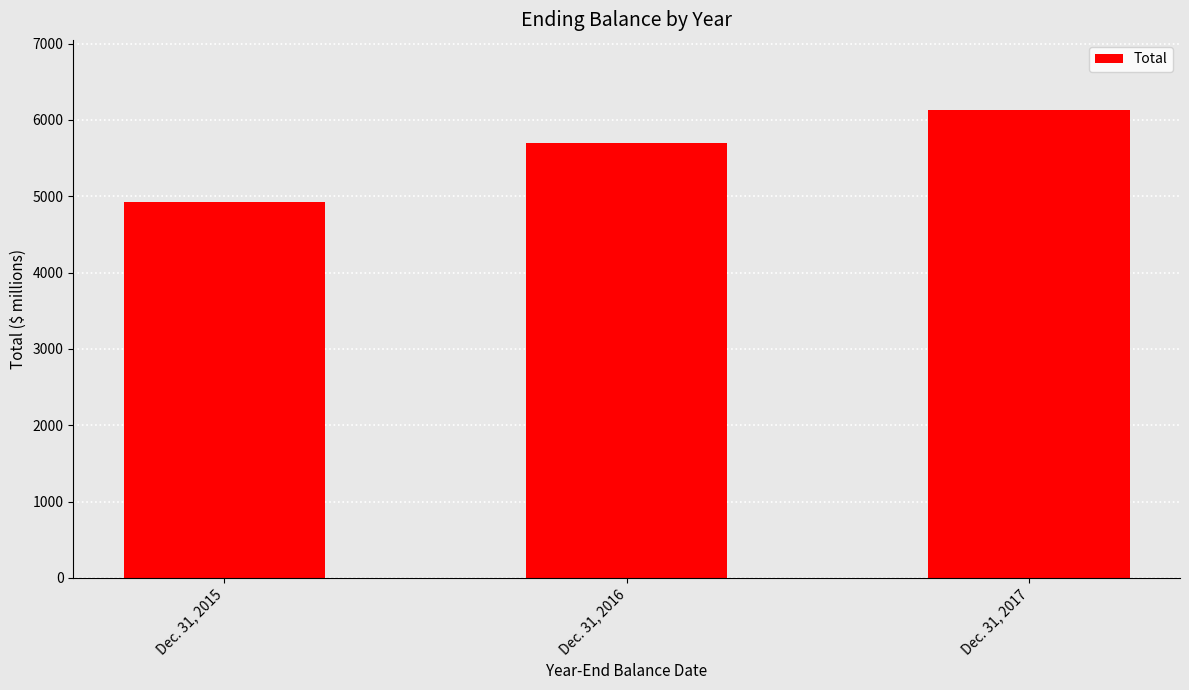

At which label is the value closest to 5529?

Dec. 31, 2016